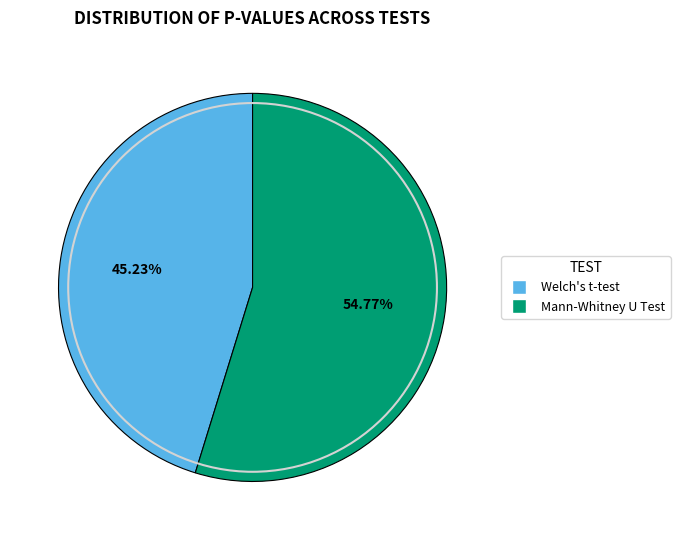

What percentage is NOT represented by Welch's t-test?

54.8%